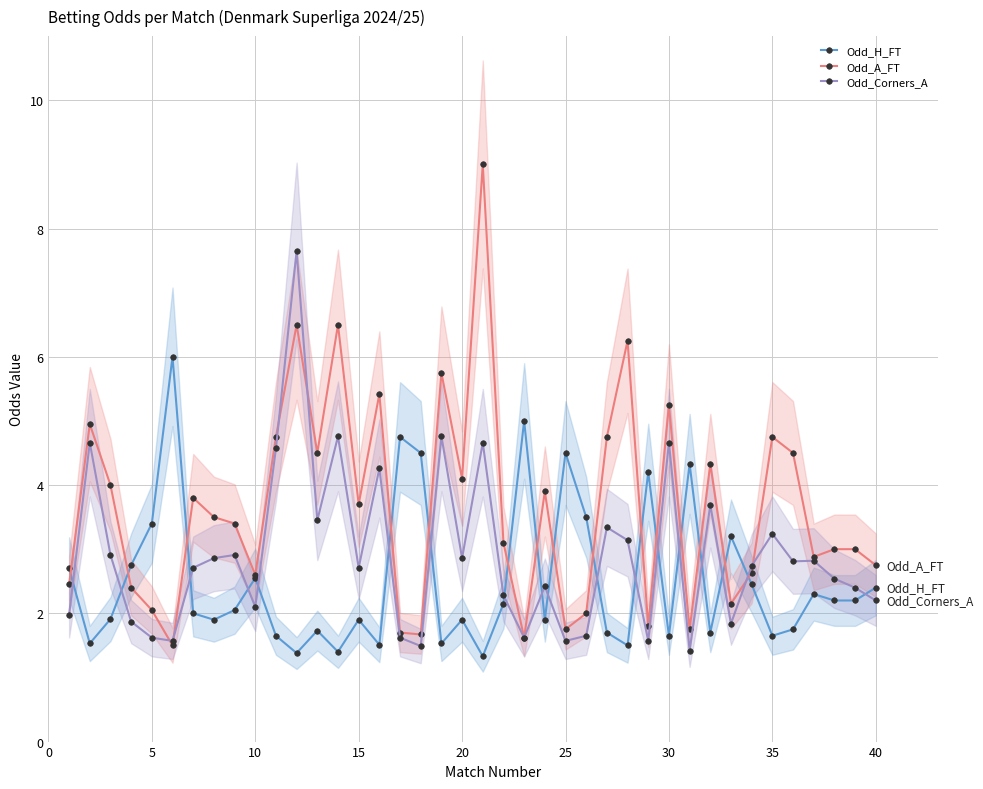

Rank the series by their average value, from highest to lowest.

Odd_A_FT, Odd_Corners_A, Odd_H_FT